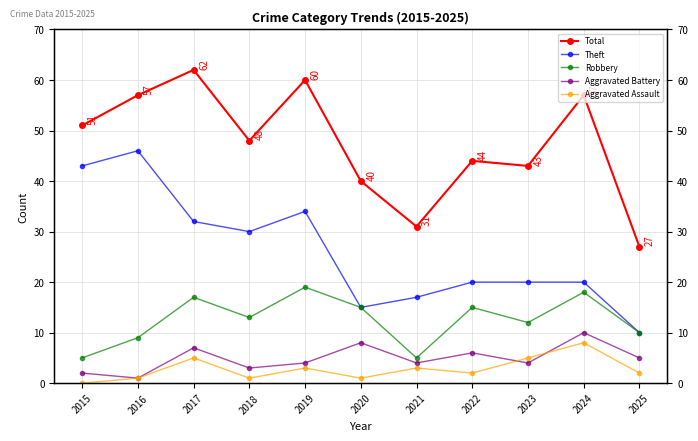

Which label corresponds to the largest value in the chart?

2017